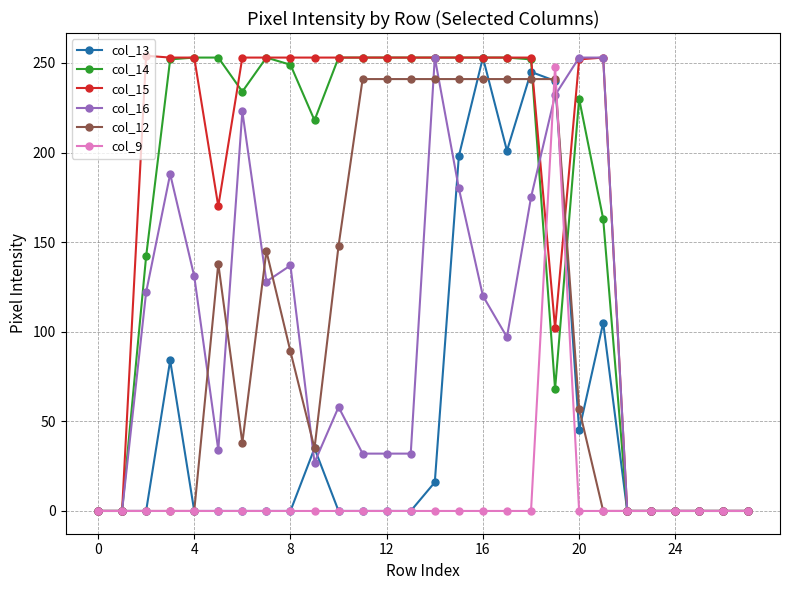

True or false: col_14 has more than 1 interior local peaks.

True